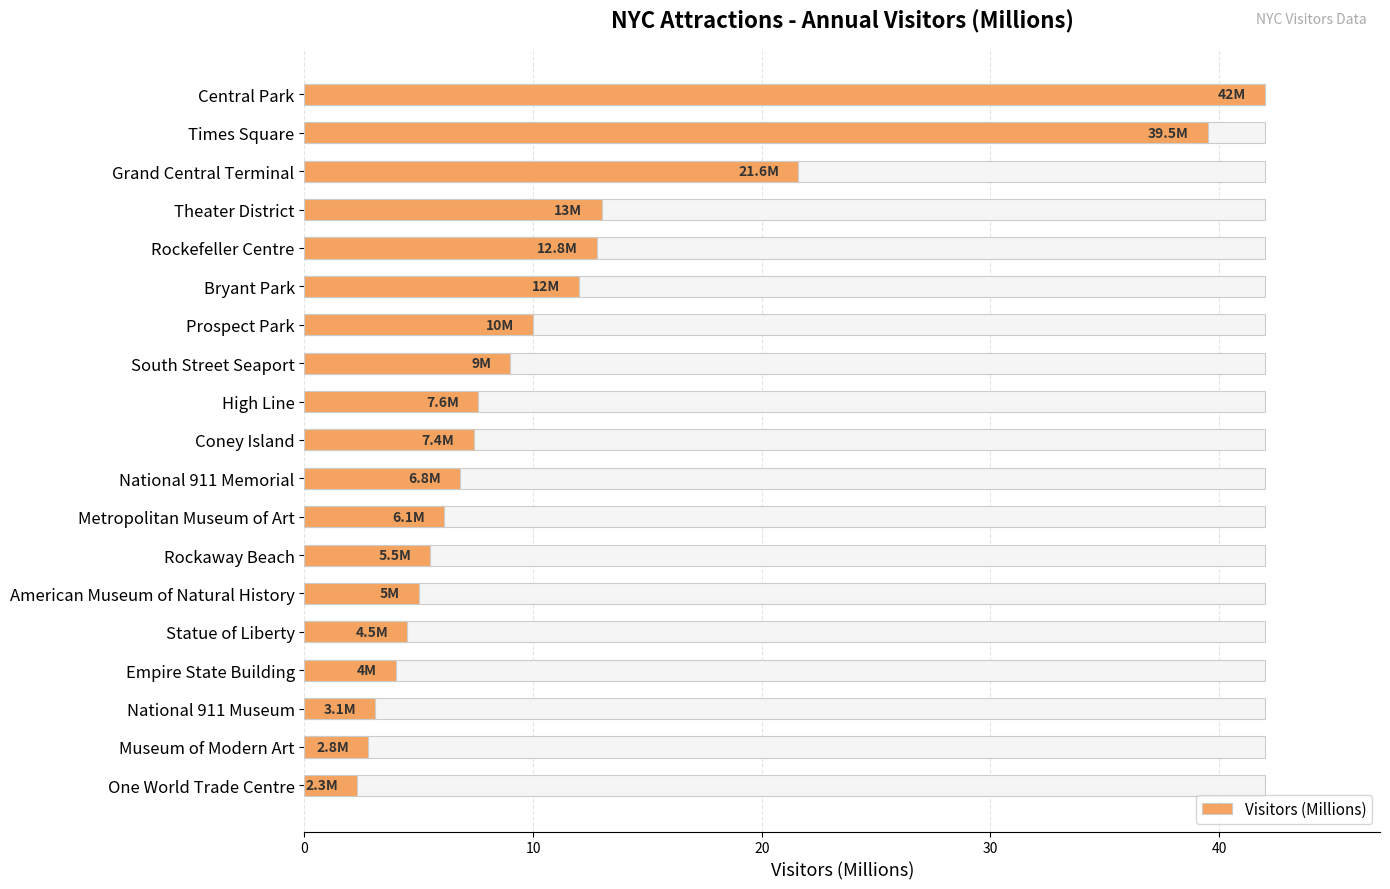

Does the chart contain any negative values?

No